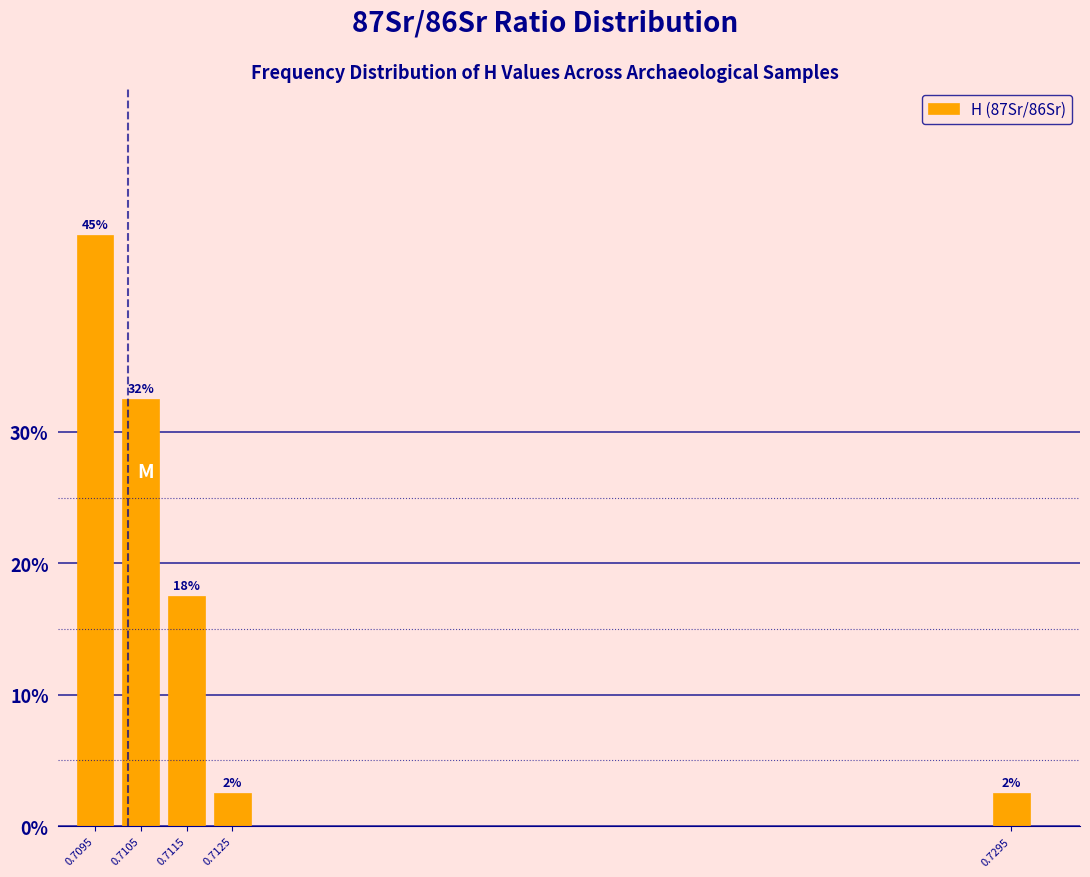

Are the bars horizontal?

No